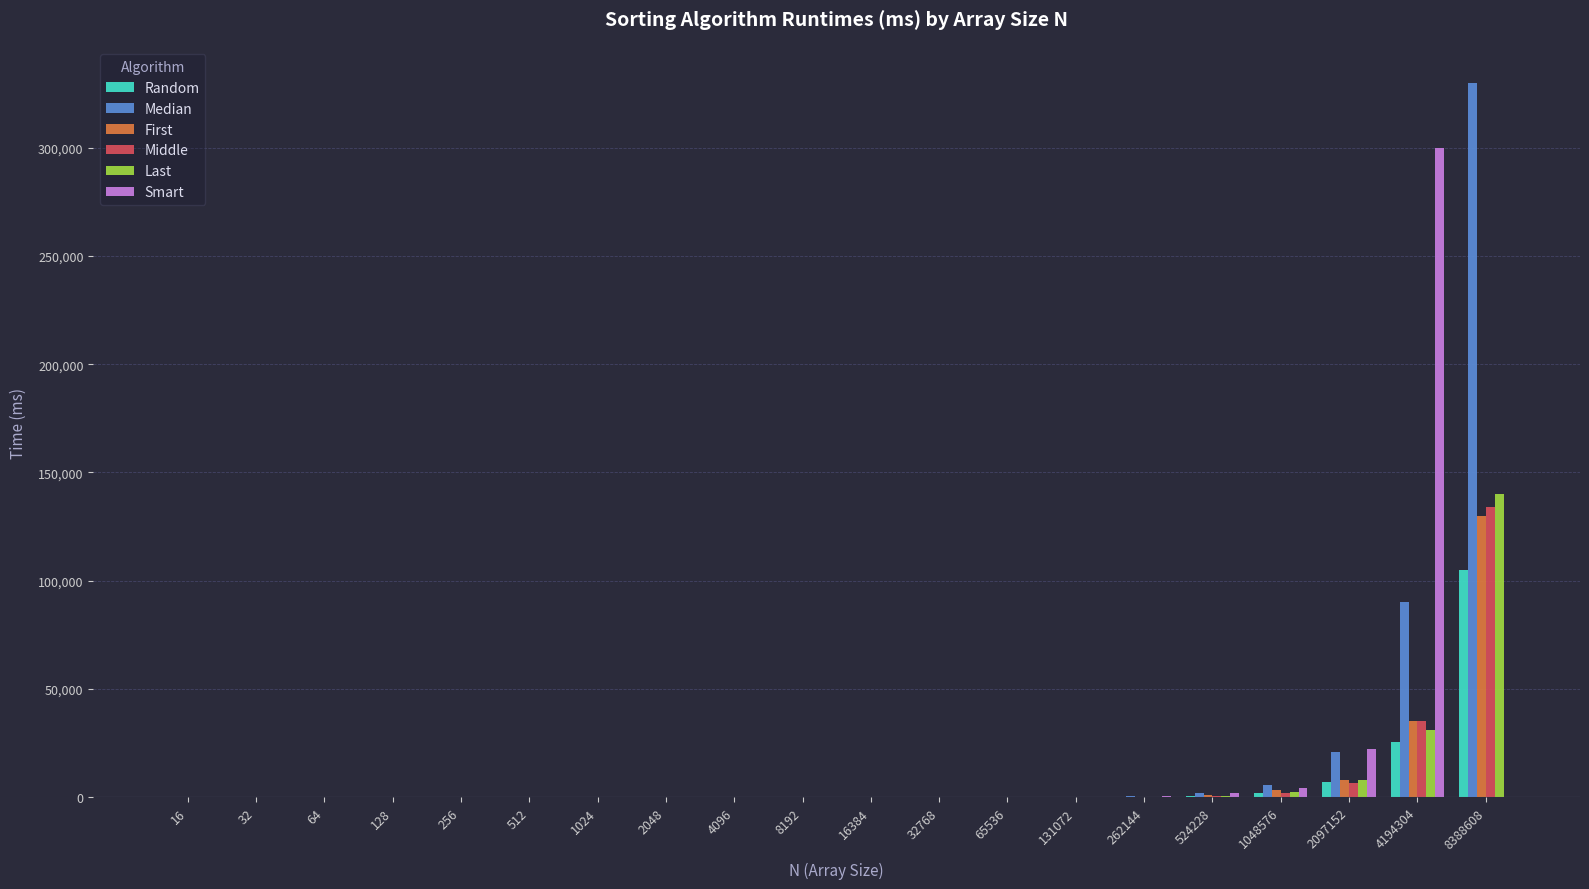

True or false: Random has a value of 1820 at 1048576.

True